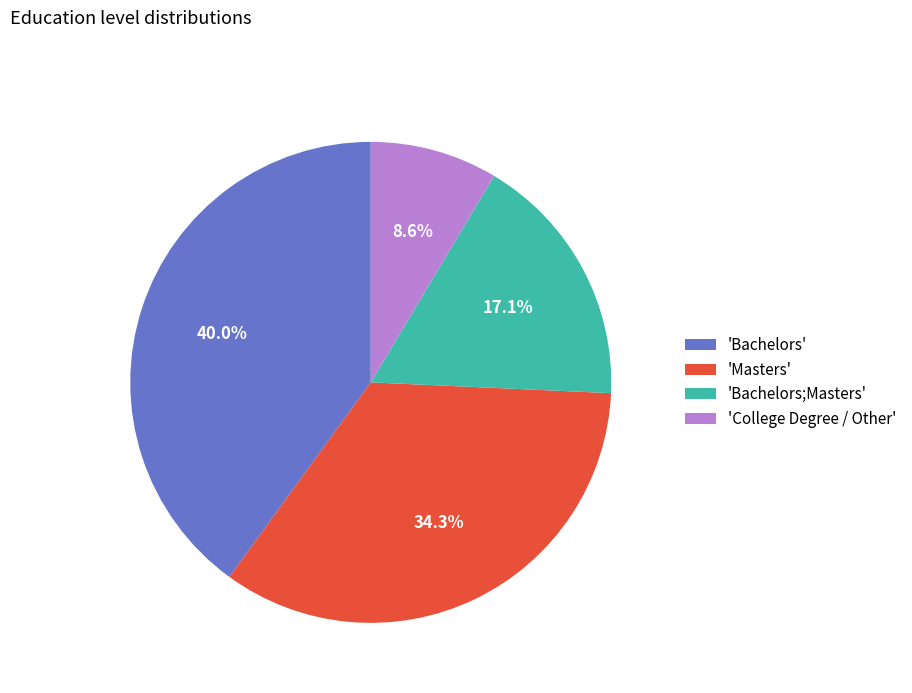

Between 'Bachelors' and 'Masters', which is larger?

'Bachelors'